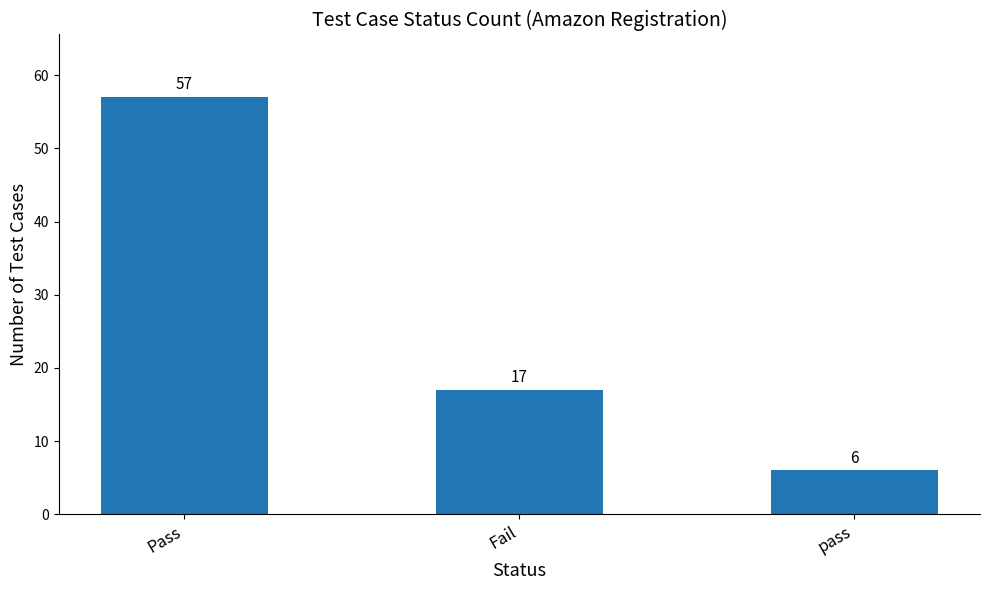

Reading left to right, list all the values displayed in this chart.

57	17	6